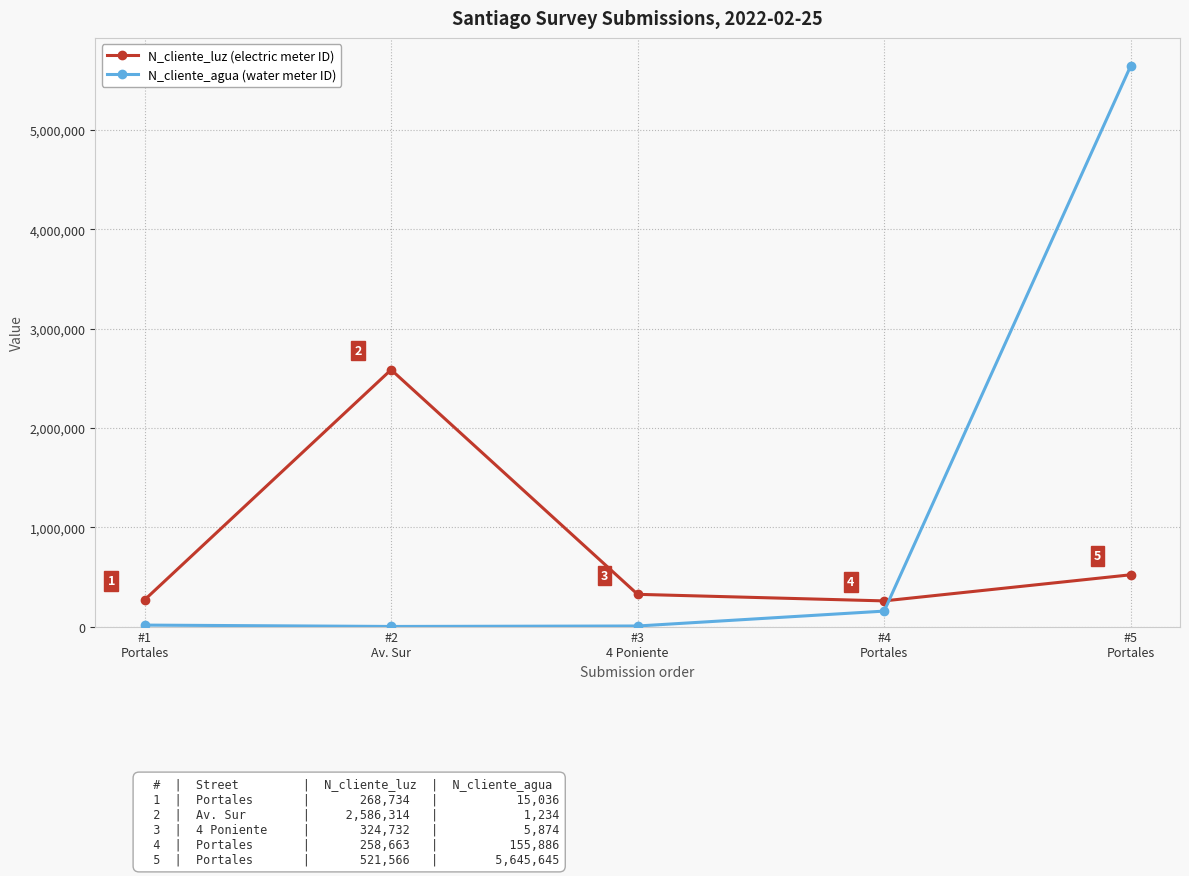

What is the value of the N_cliente_agua (water meter ID) point at the 1st from the left?

15036